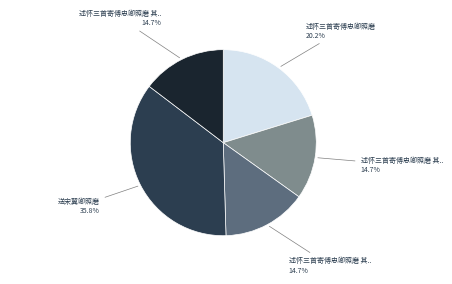

Does any single category account for the majority?

No